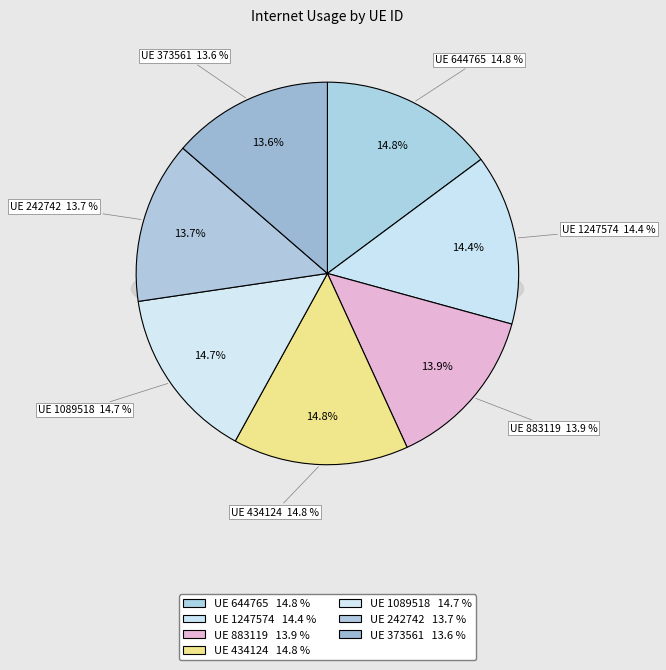

Is there any slice that represents more than half of the pie?

No